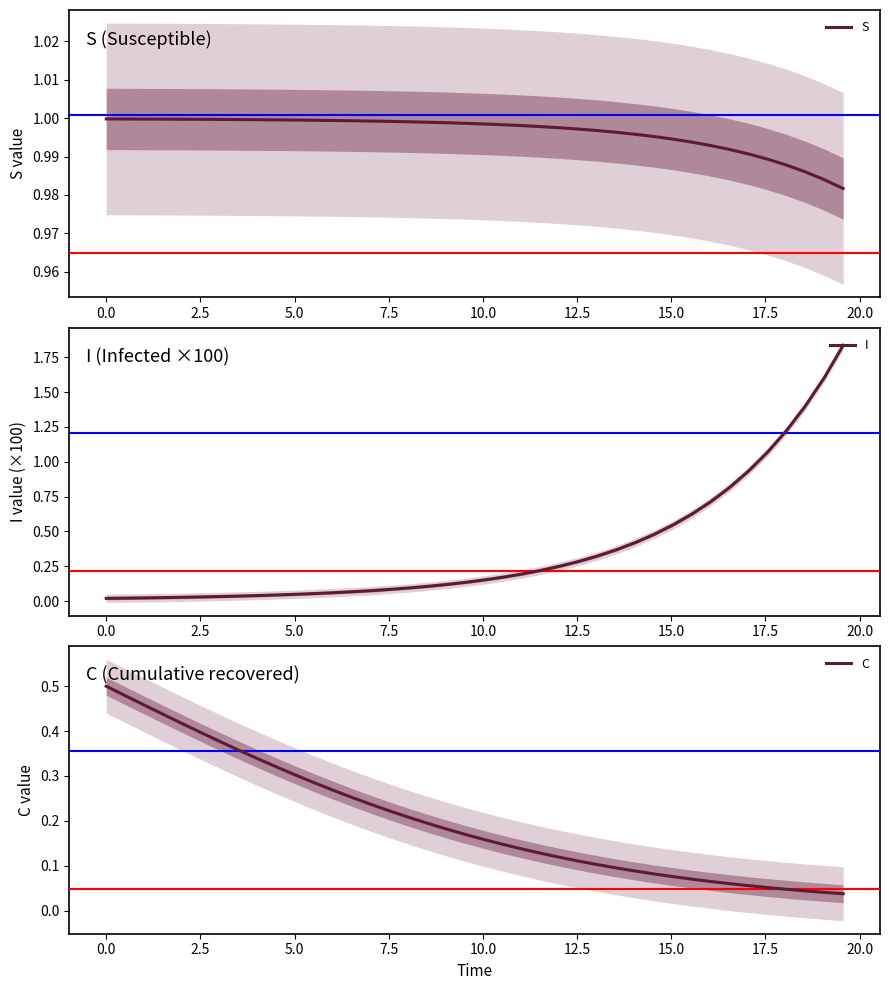

Is the value of I at 31 greater than the value of C at 22?

Yes